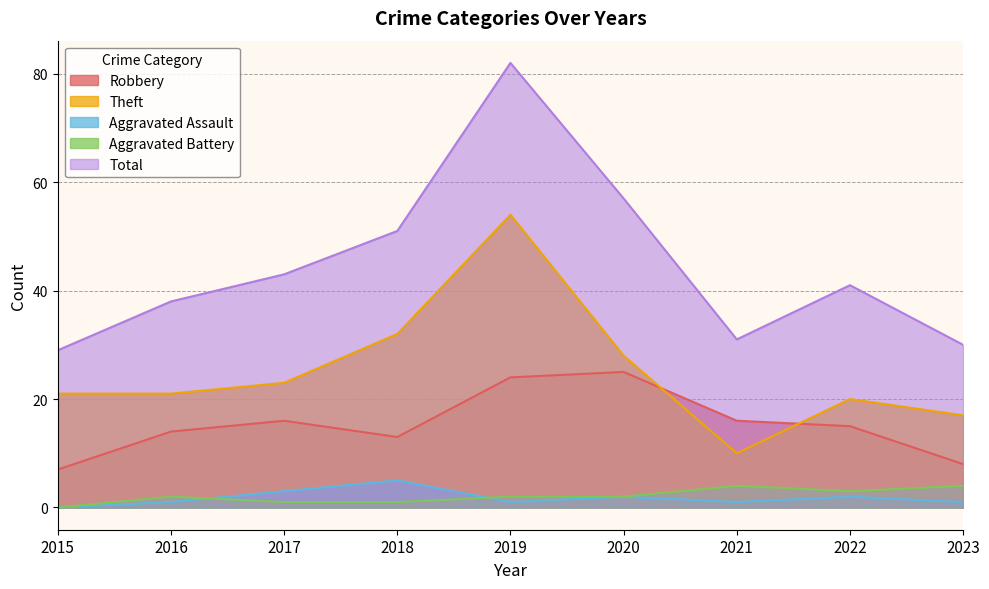

What are all the series names shown in the legend?

Robbery, Theft, Aggravated Assault, Aggravated Battery, Total